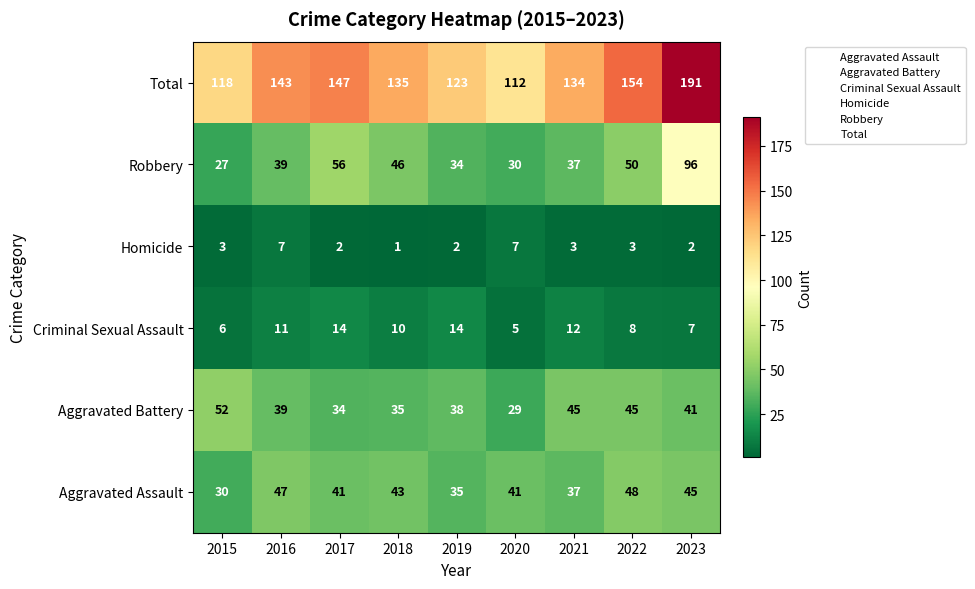

List the series in order of their peak value, lowest first.

Homicide, Criminal Sexual Assault, Aggravated Assault, Aggravated Battery, Robbery, Total